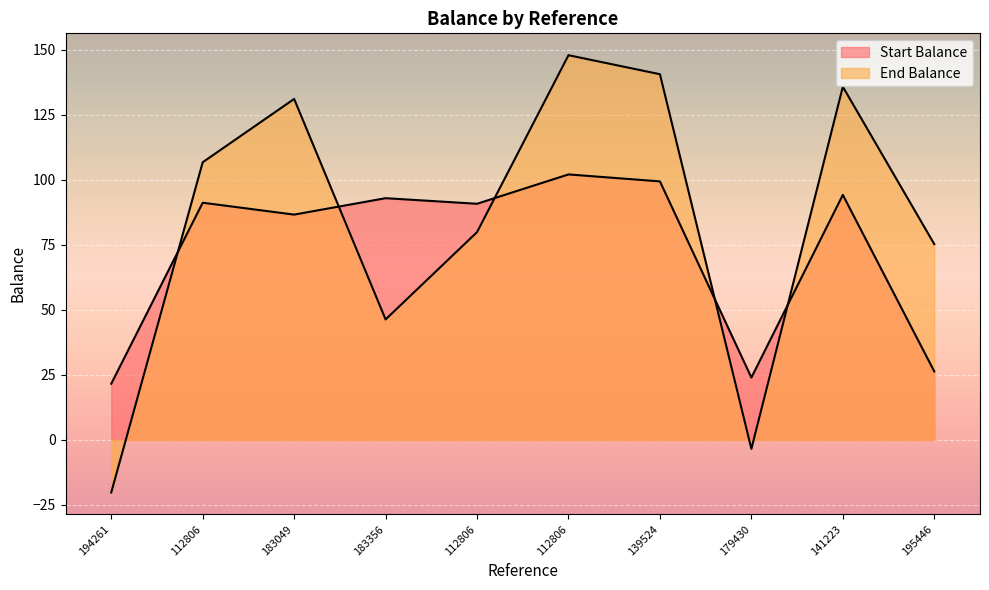

What is the minimum value shown in the chart?

-20.2